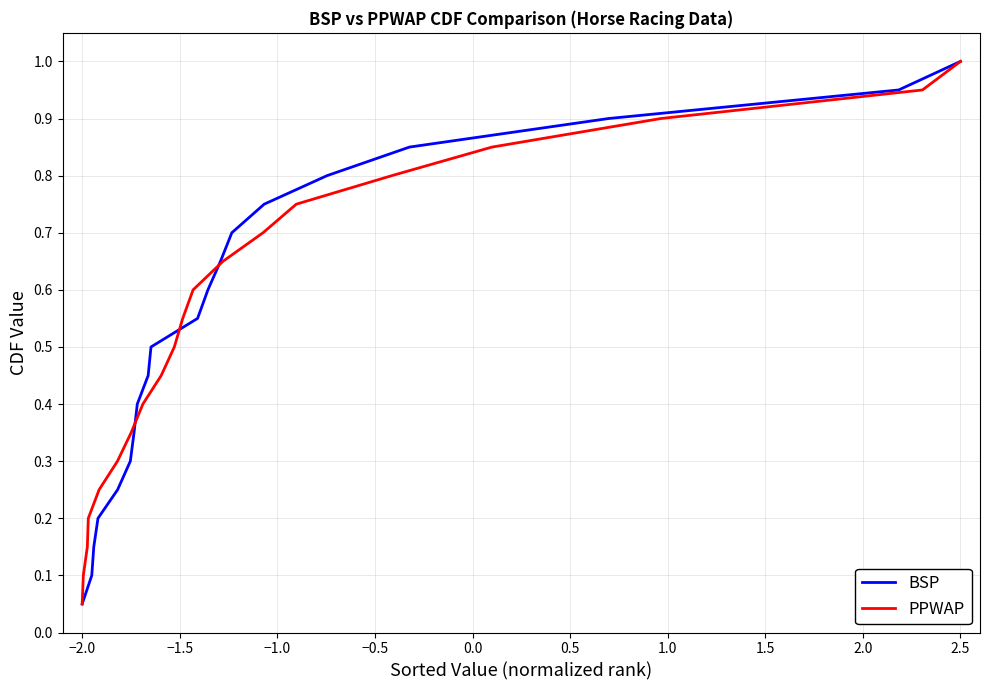

True or false: BSP and PPWAP cross at least once.

False